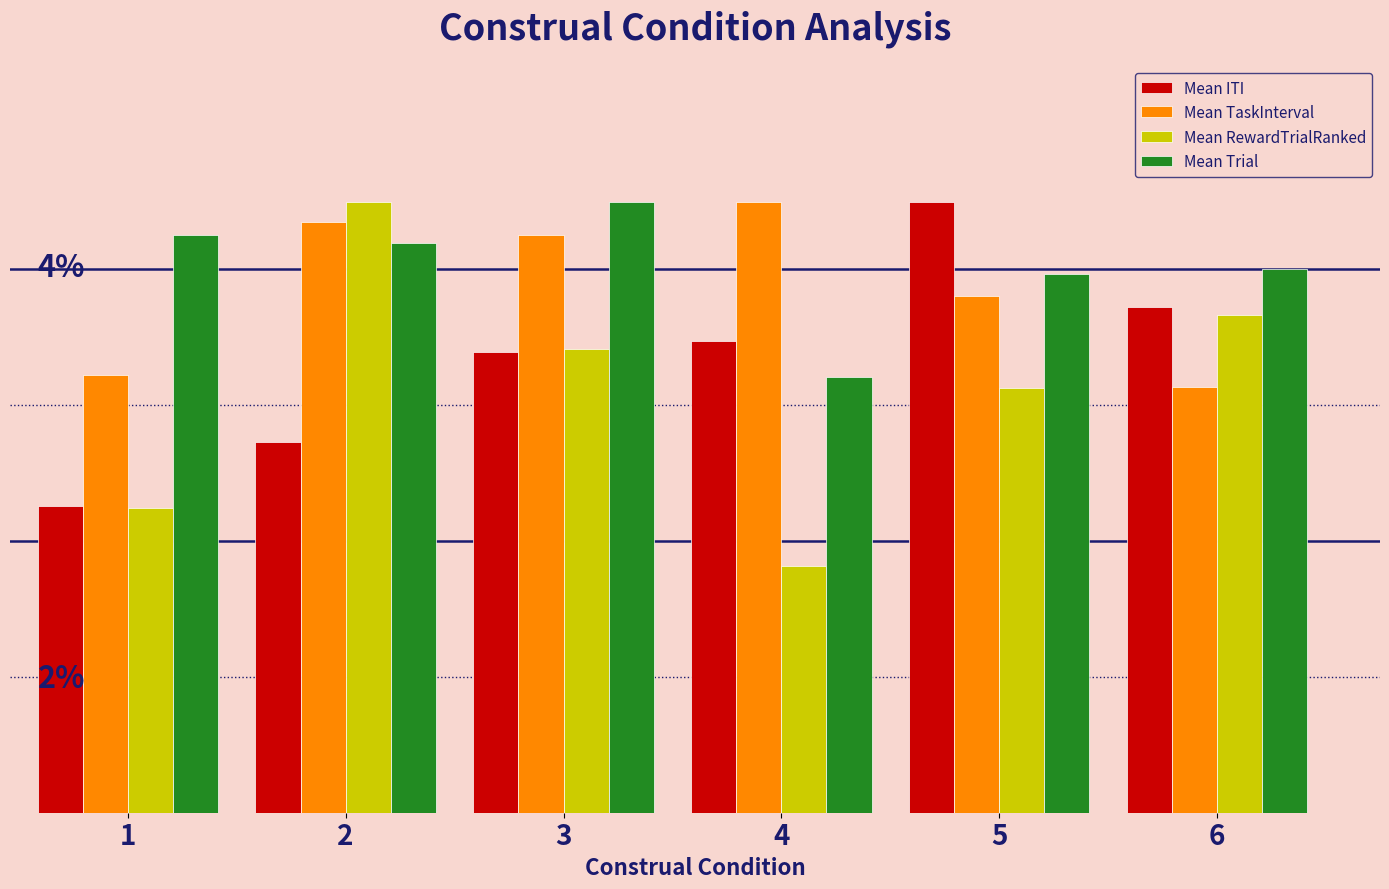

What is the total value across all series at 2?

15.8